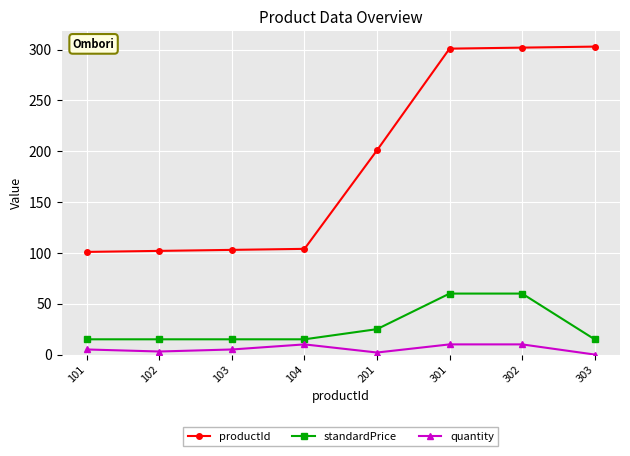

Is it true that quantity equals 2 at 201?

True